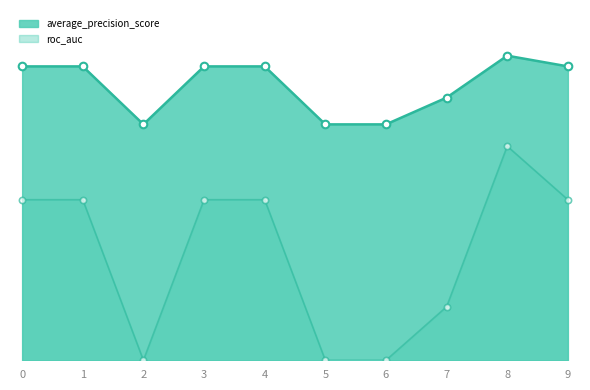

Which series has the largest total across all categories?

precision